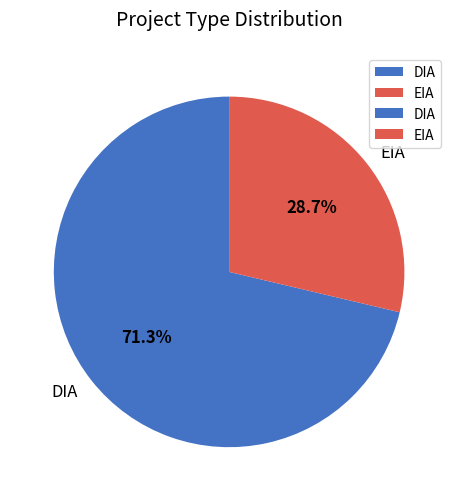

What is the largest slice in the pie chart?

DIA